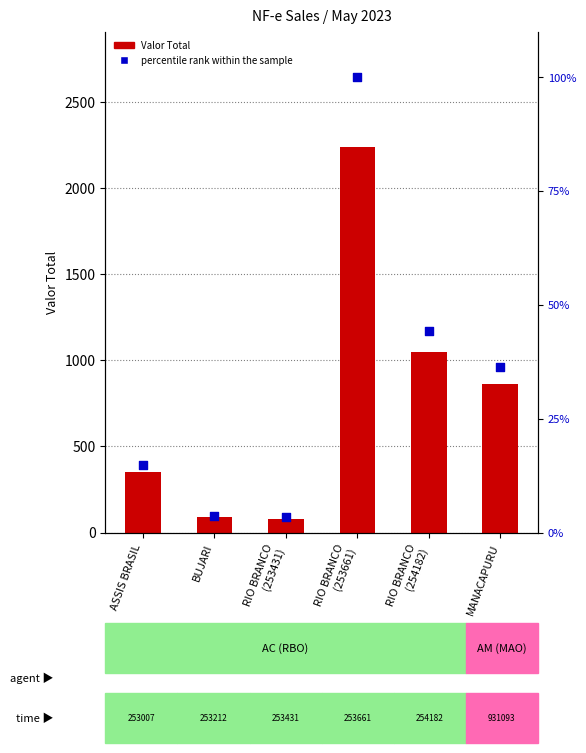

What are all the series names shown in the legend?

Valor Total, percentile rank within the sample